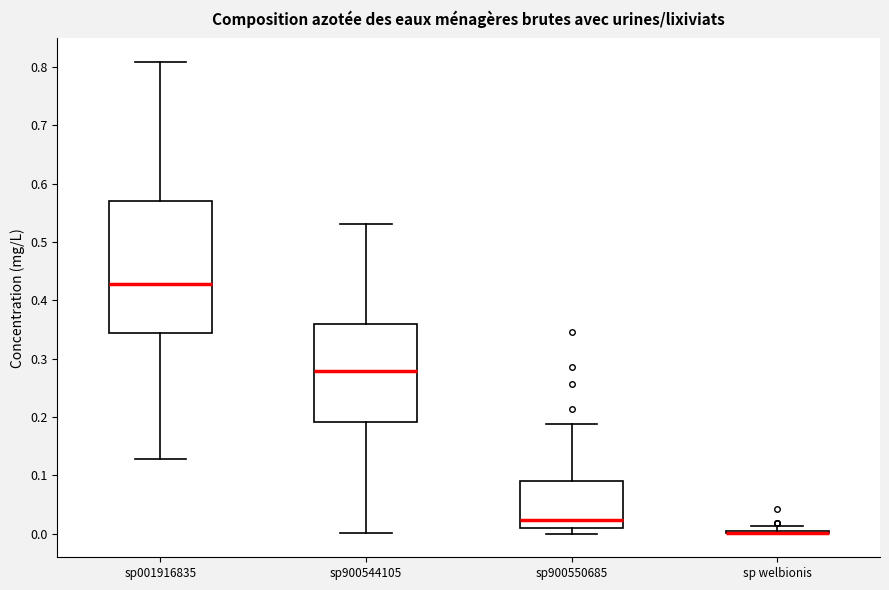

Which box is the tallest, from its lower edge to its upper edge?

sp001916835